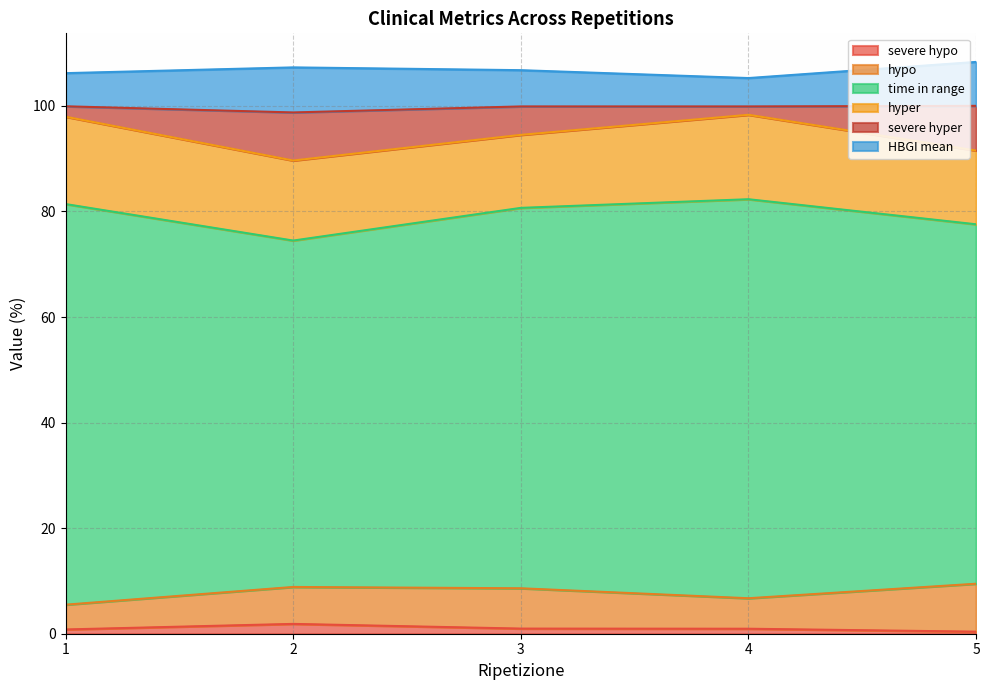

List the labels in order of severe hyper value, smallest first.

4, 1, 3, 5, 2